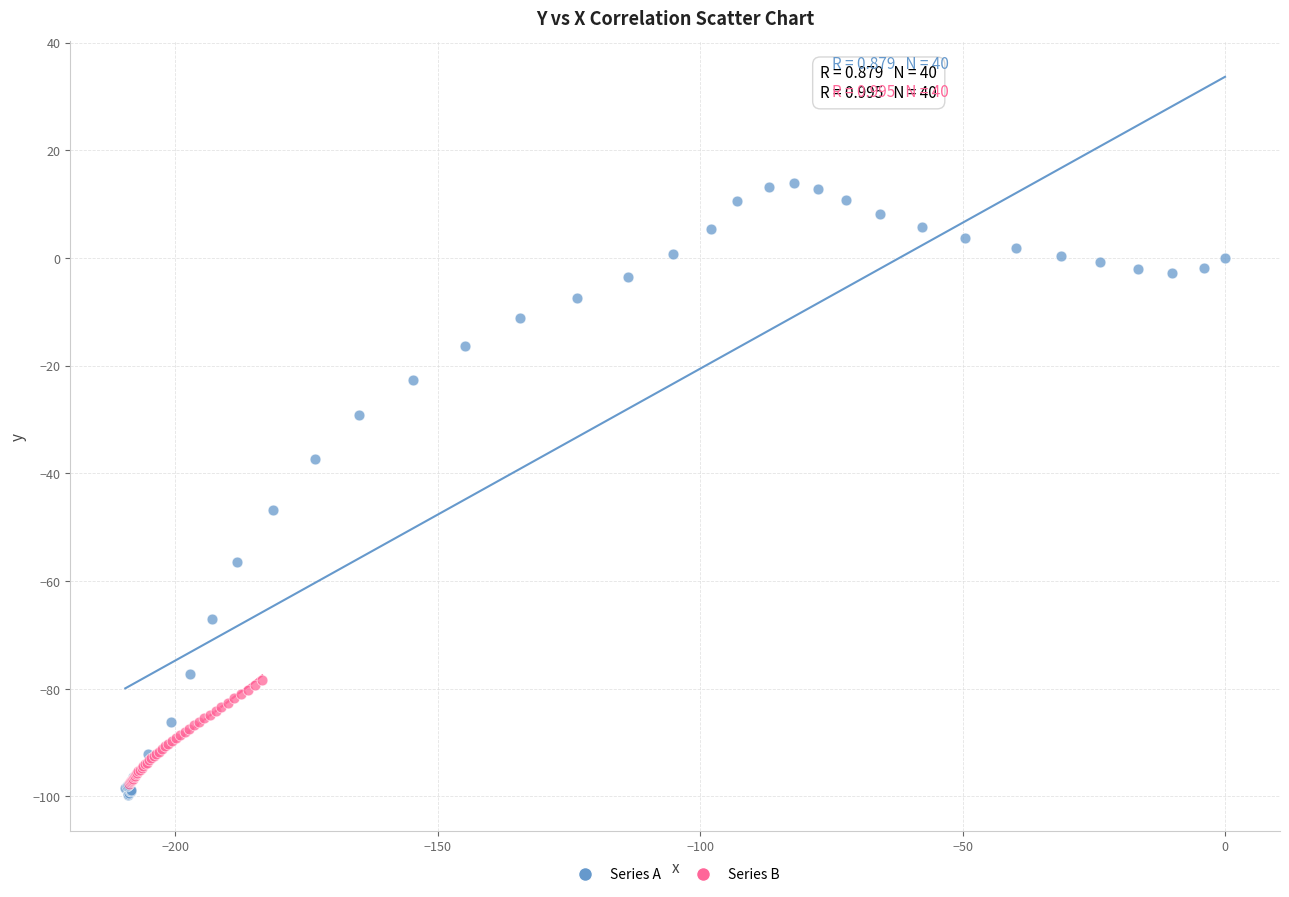

Which series reaches the minimum Y coordinate?

Series A